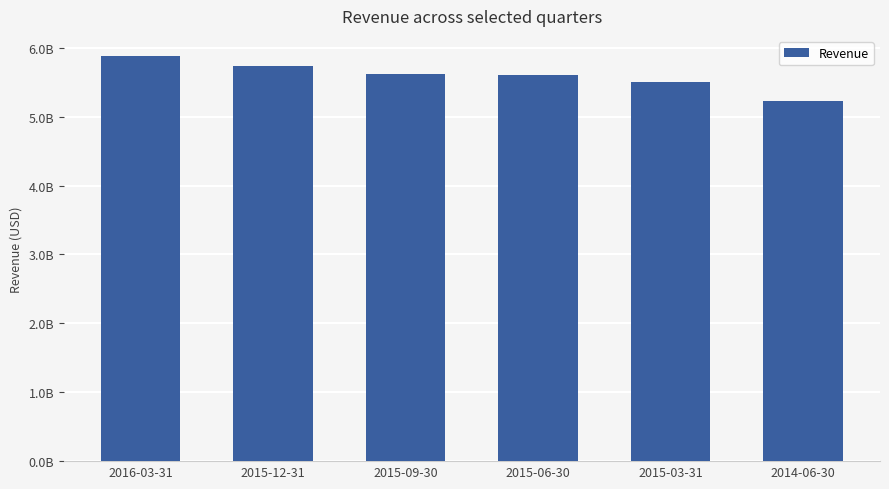

Are the bars horizontal?

No